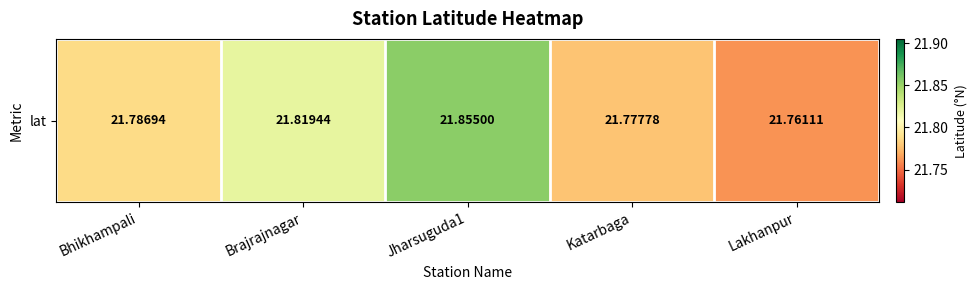

The value at Lakhanpur is 28.4. True or false?

False